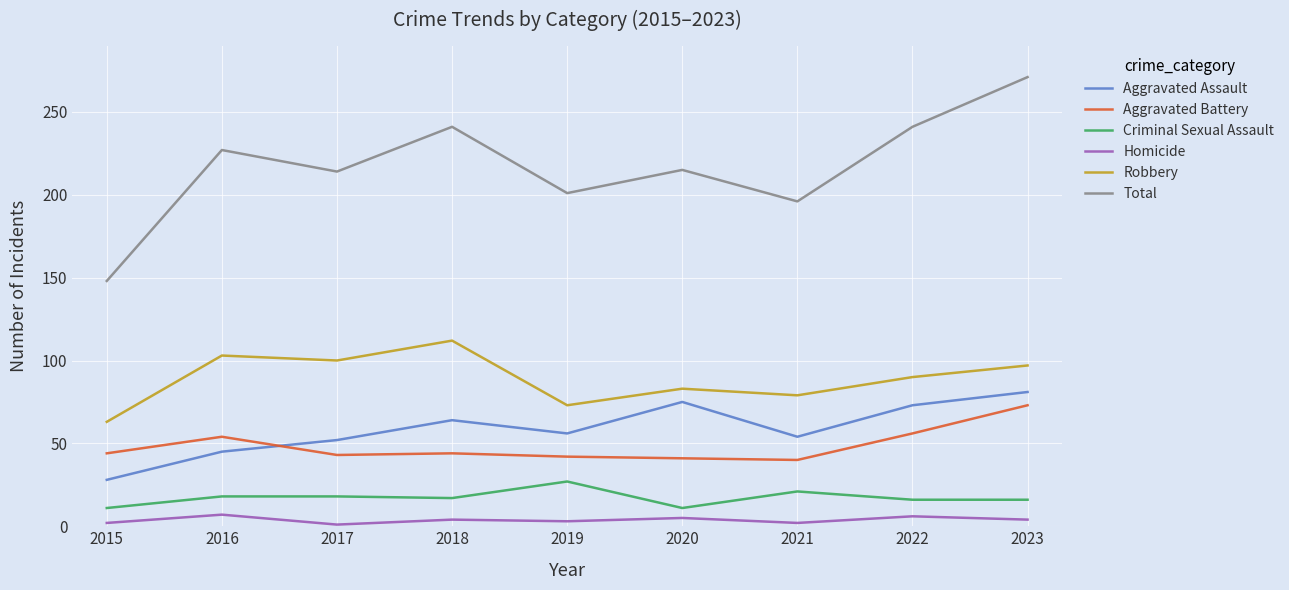

Which series changed the most between 2018 and 2020?

Robbery